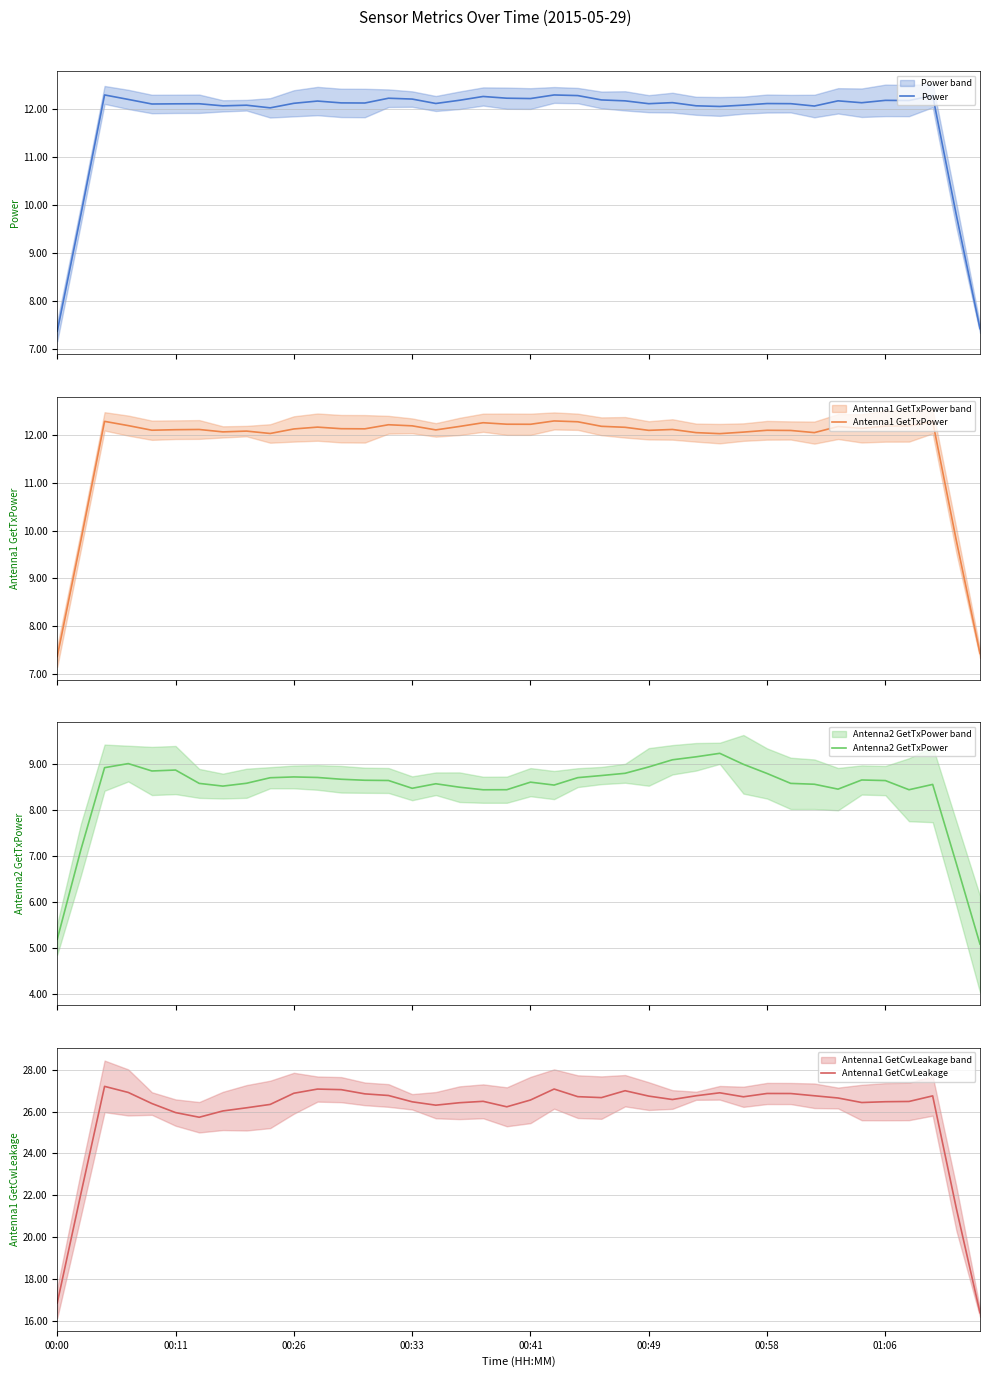

True or false: Antenna2 GetTxPower has a value of 15.2 at 31.

False